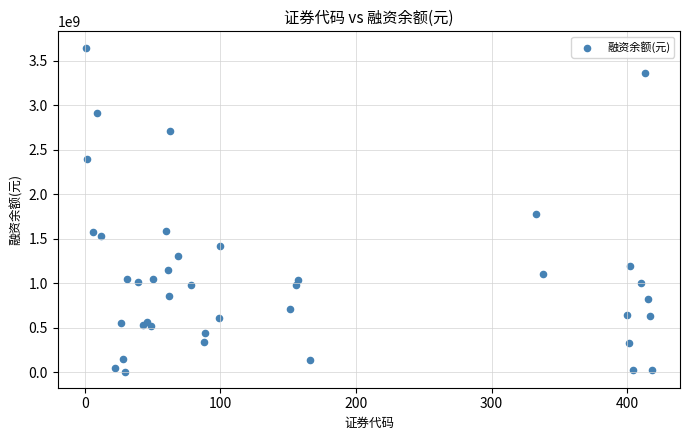

What Y value in the scatter plot is closest to 1826889327?

1772605895